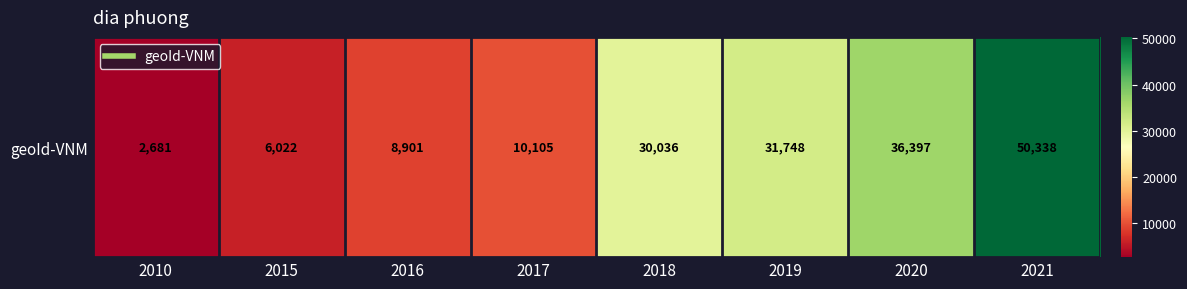

List the labels in order of value, smallest first.

2010, 2015, 2016, 2017, 2018, 2019, 2020, 2021